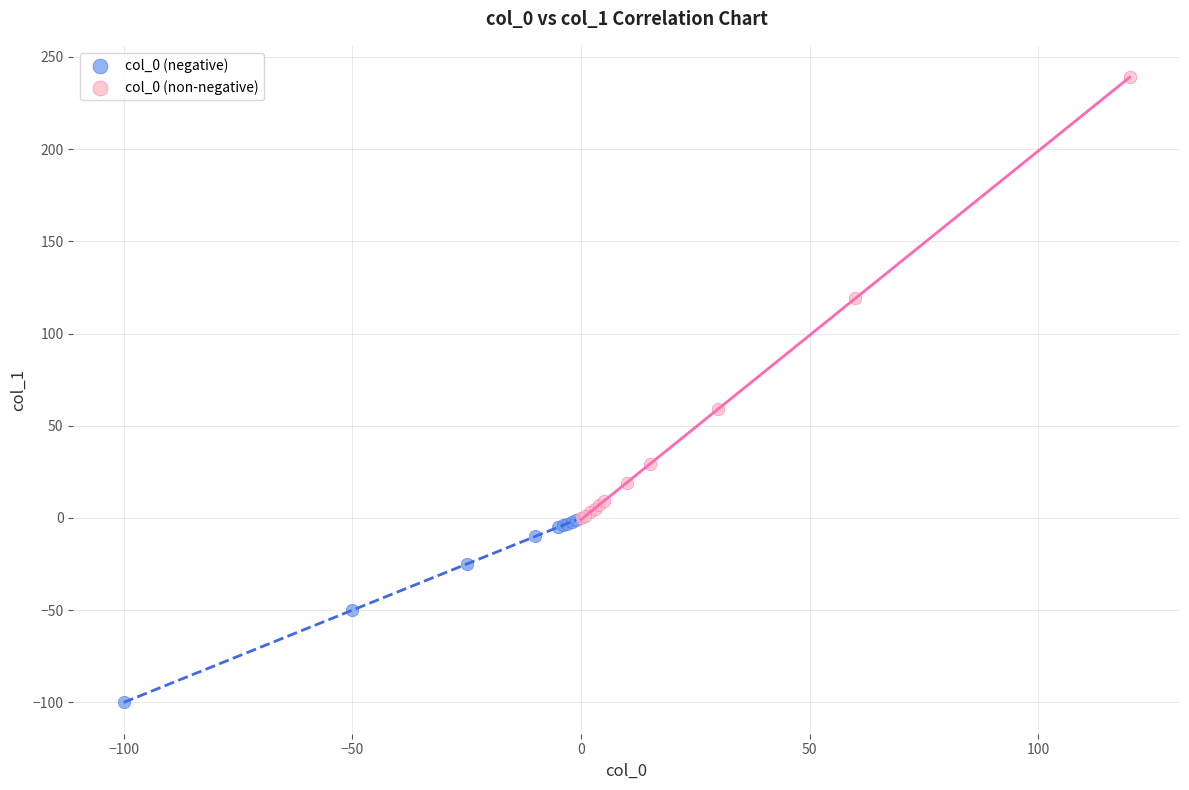

Which series reaches the maximum Y coordinate?

col_0 (non-negative)